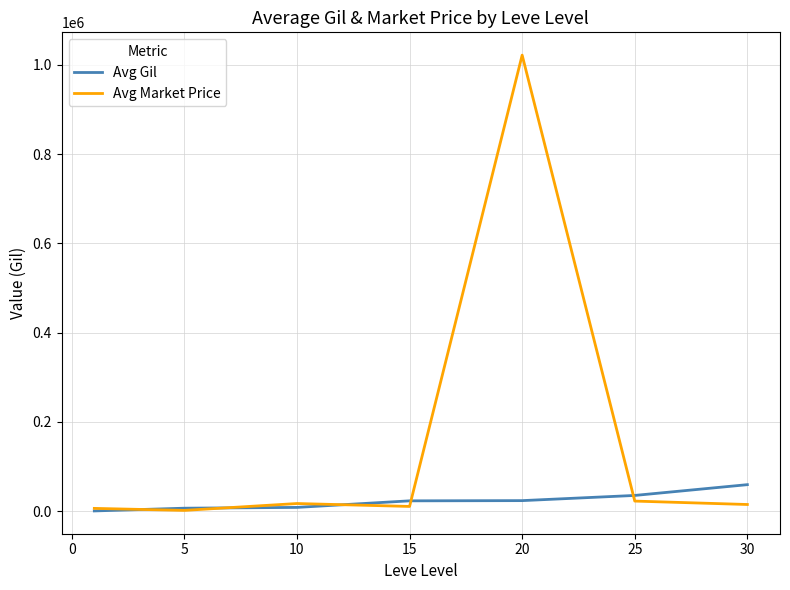

List the series in order of their overall mean, highest first.

Avg Market Price, Avg Gil